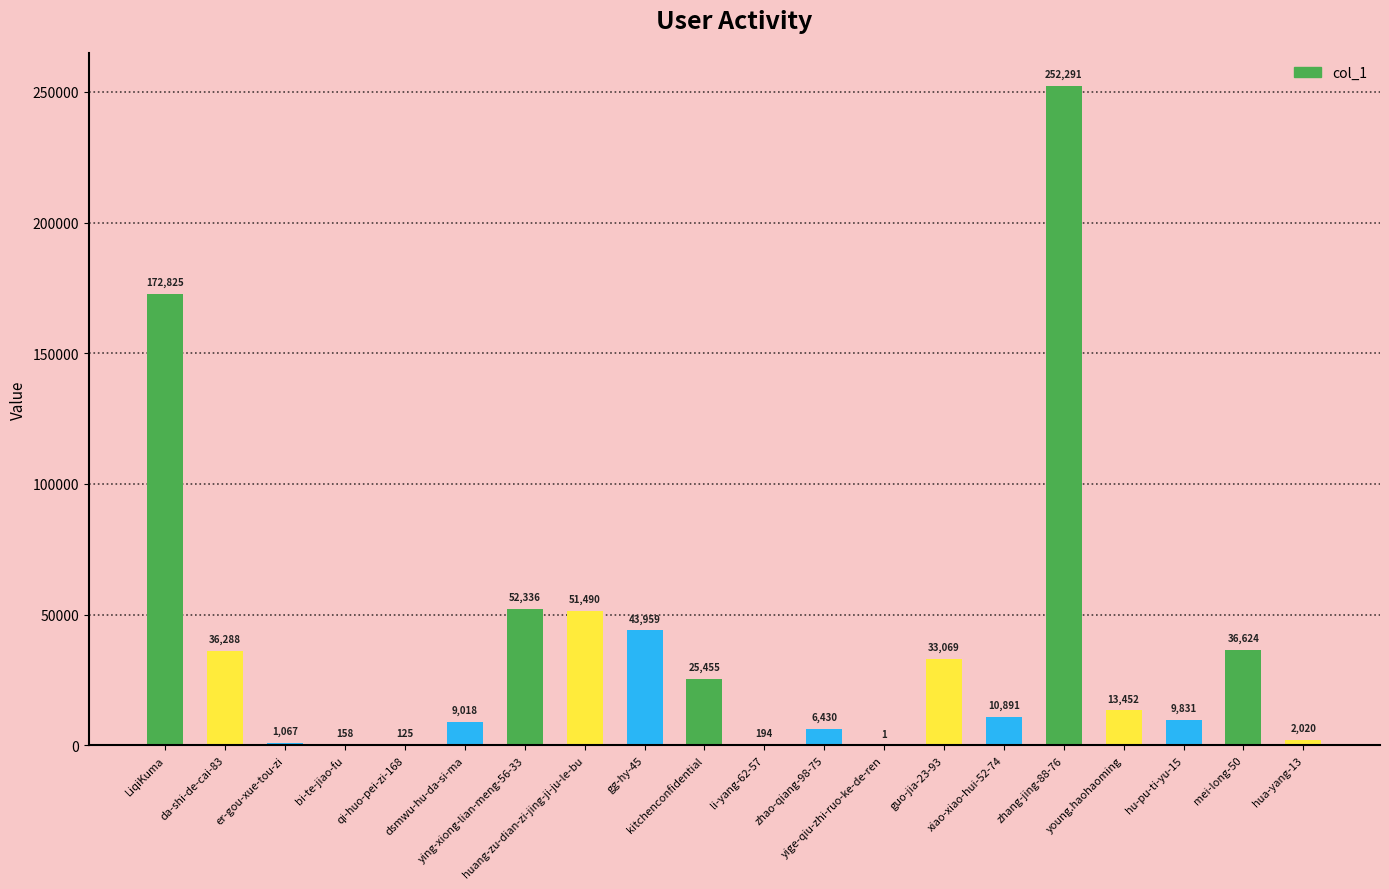

What is the sum of all values?

757524